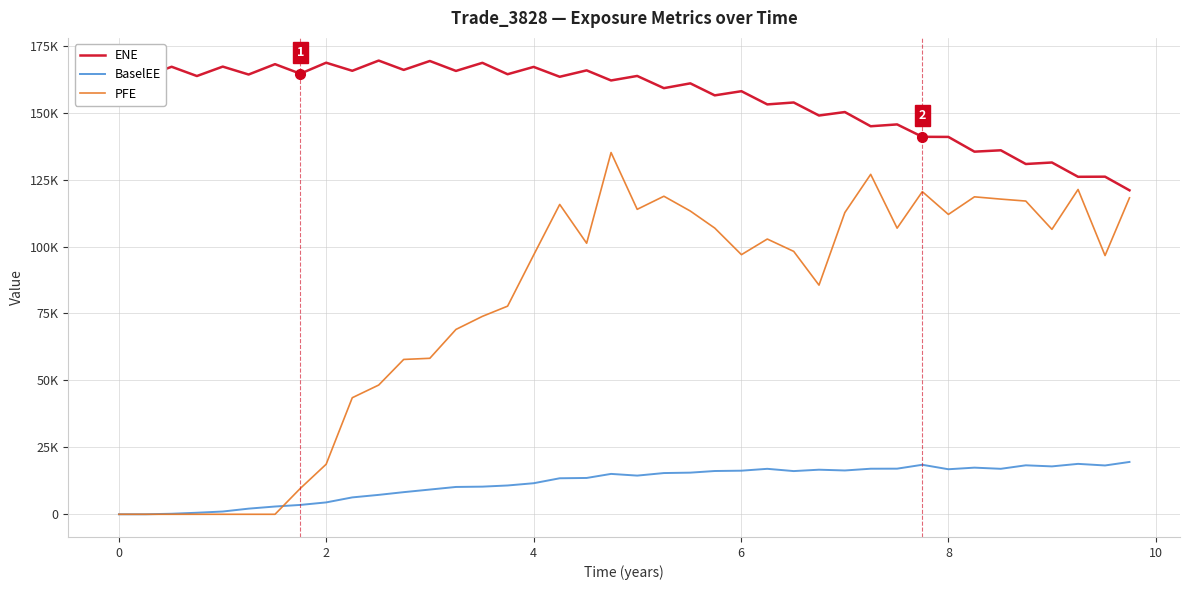

List the series in order of their overall mean, lowest first.

BaselEE, PFE, ENE